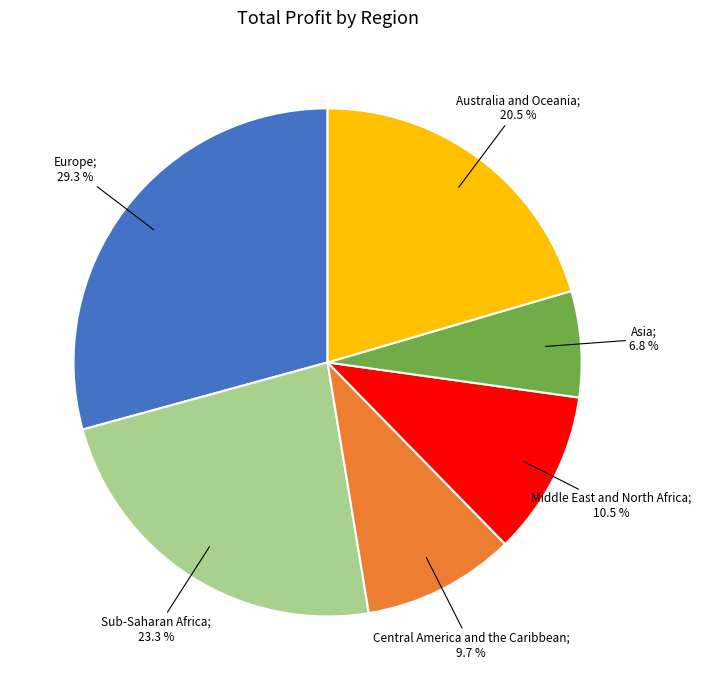

Is there any slice that represents more than half of the pie?

No